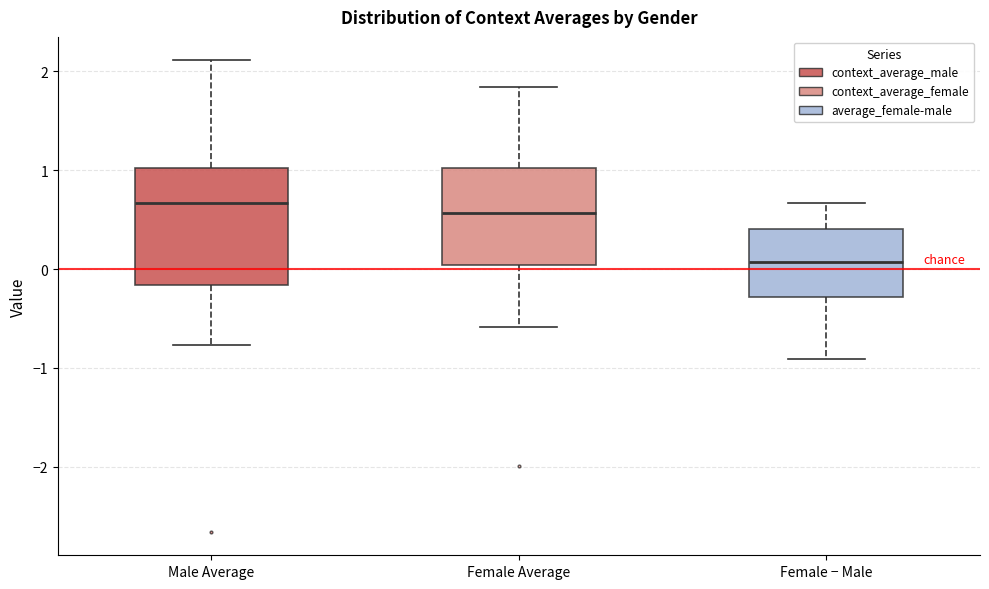

Which box has the lowest median line?

Female − Male